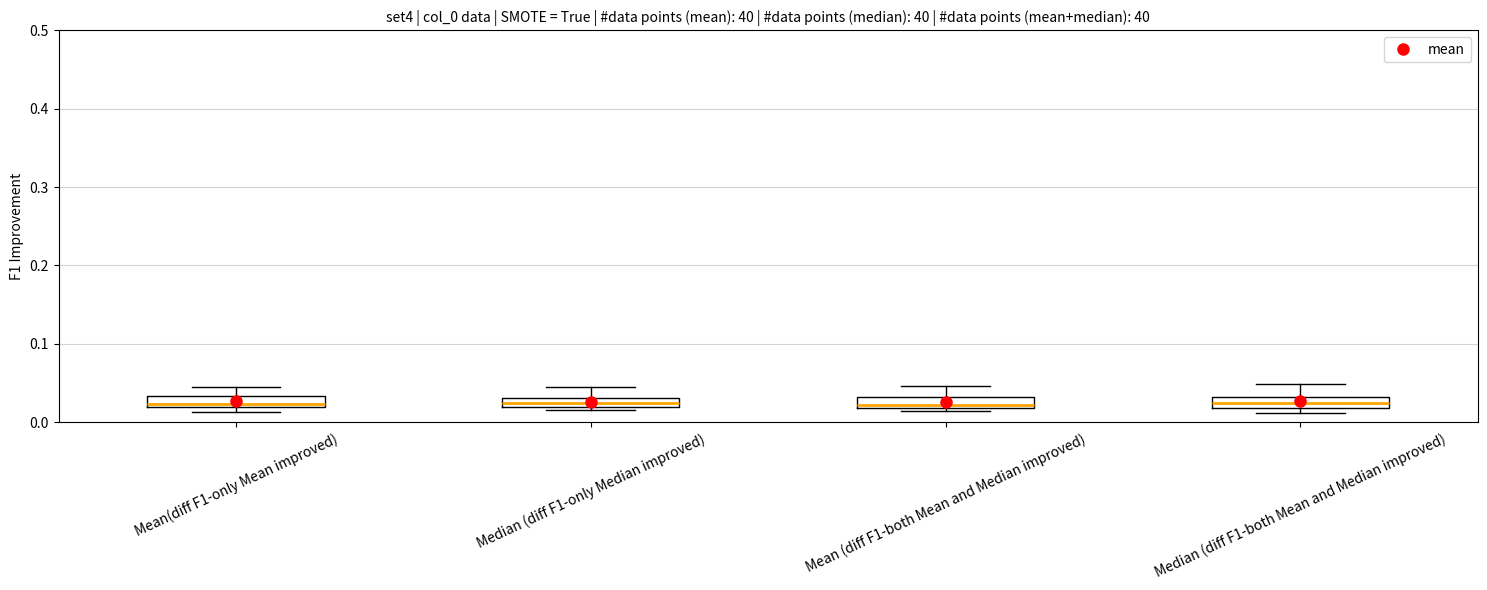

Where does the upper whisker of the box for Median (diff F1-only Median improved) end on the y-axis? The values are not printed on the chart, so give them approximately, as read against the axis.

0.04